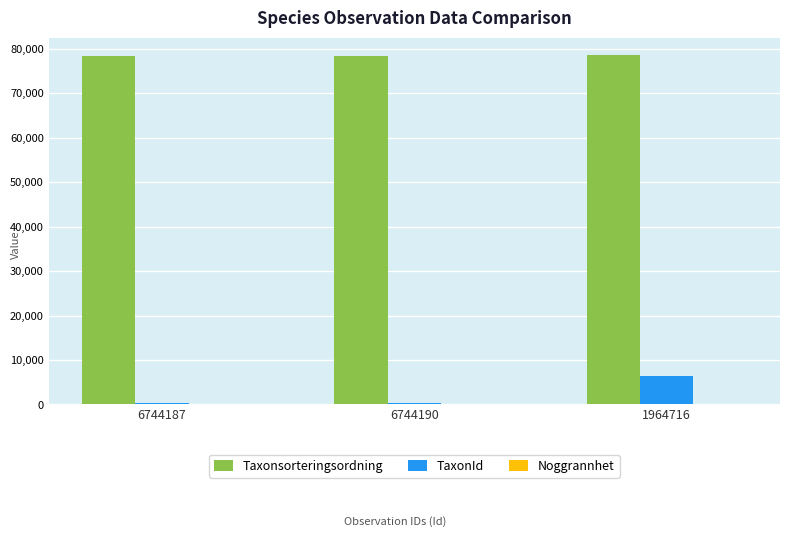

How many Taxonsorteringsordning values are between 78473 and 78569?

3